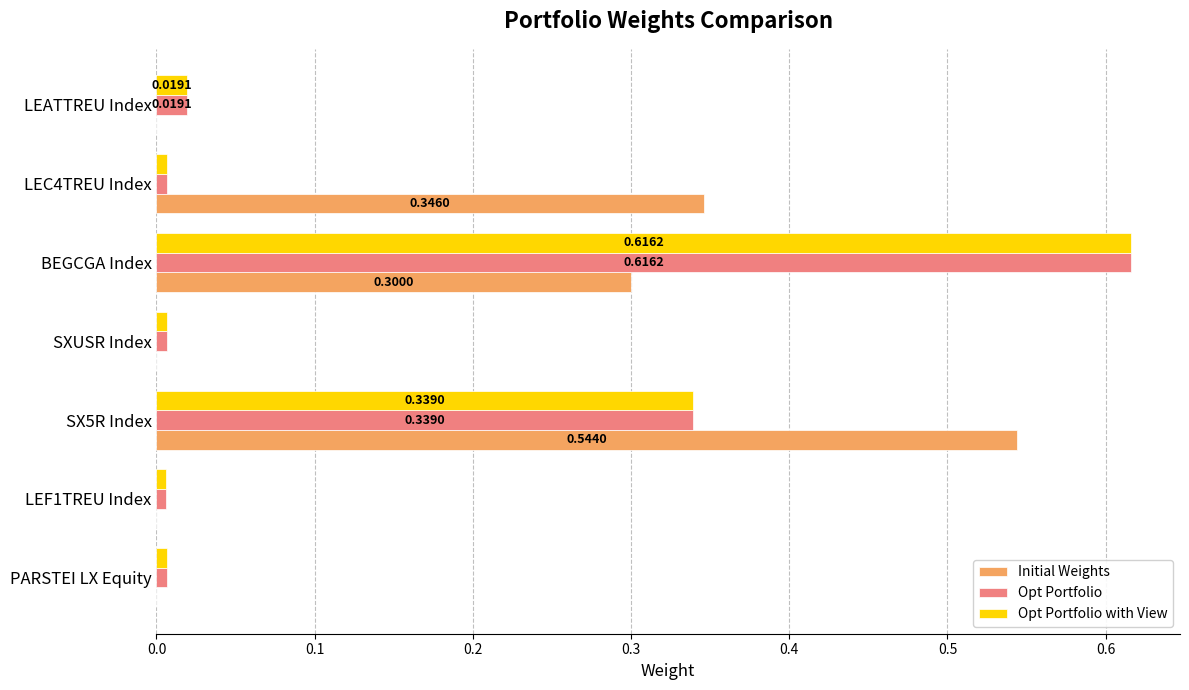

At which category is the sum across all series the highest?

BEGCGA Index